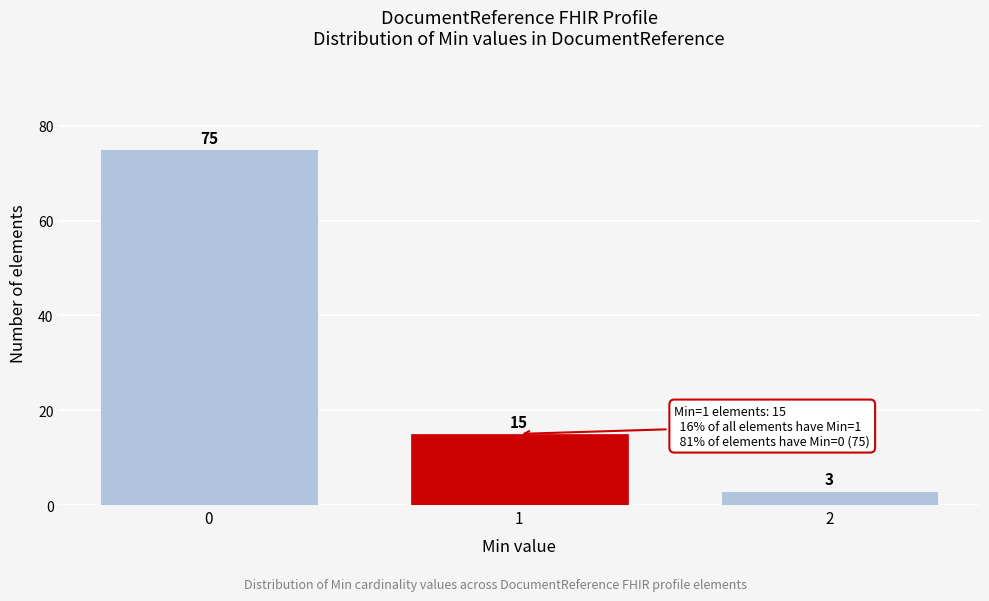

Reading left to right, transcribe all the data shown in this chart.

75	15	3